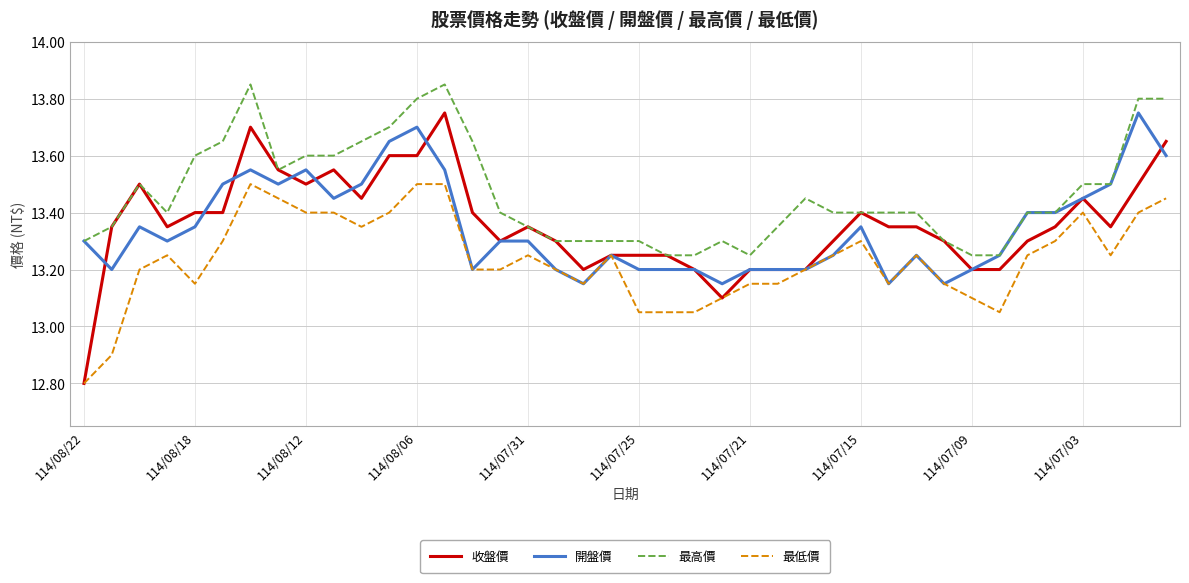

What is the maximum value for 最低價?

13.5